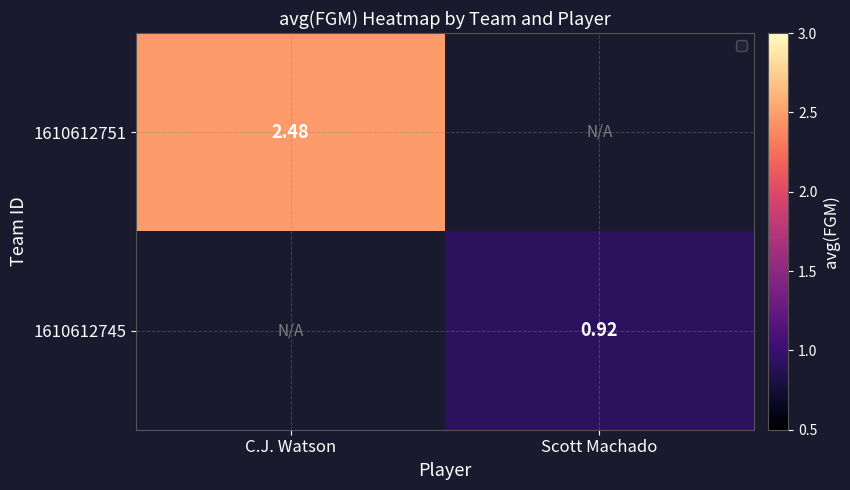

The value of 1610612745 at Scott Machado is 1.4. True or false?

False